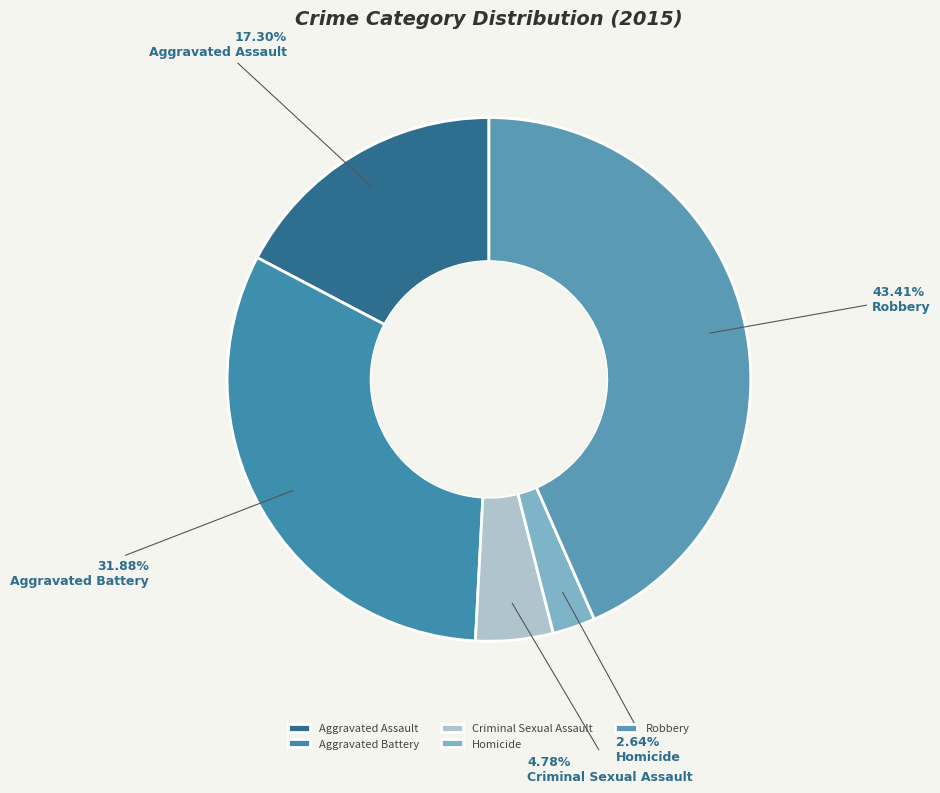

To the nearest percent, what is the average slice percentage?

20%